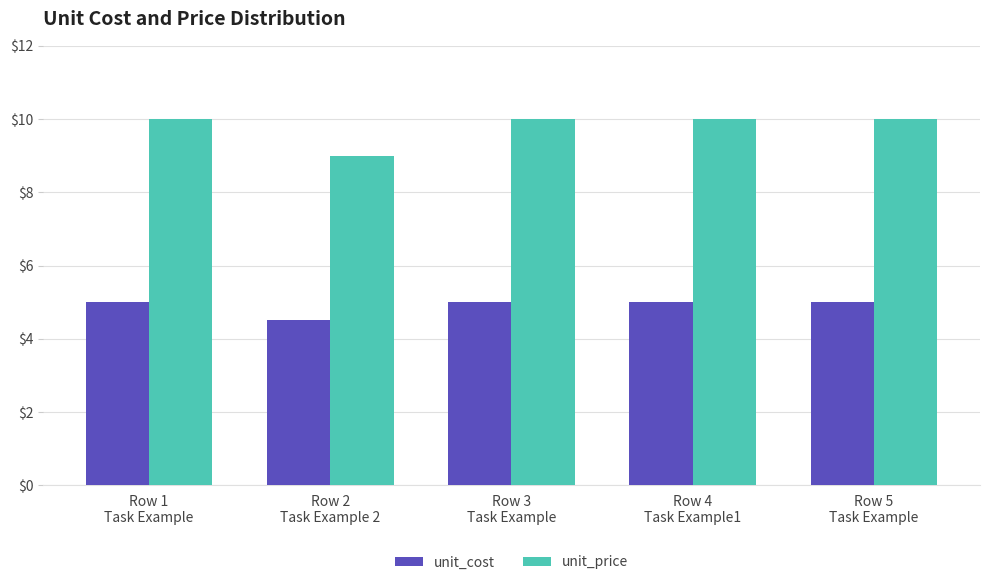

What is the label of the 2nd bar from the left?

Row 2
Task Example 2